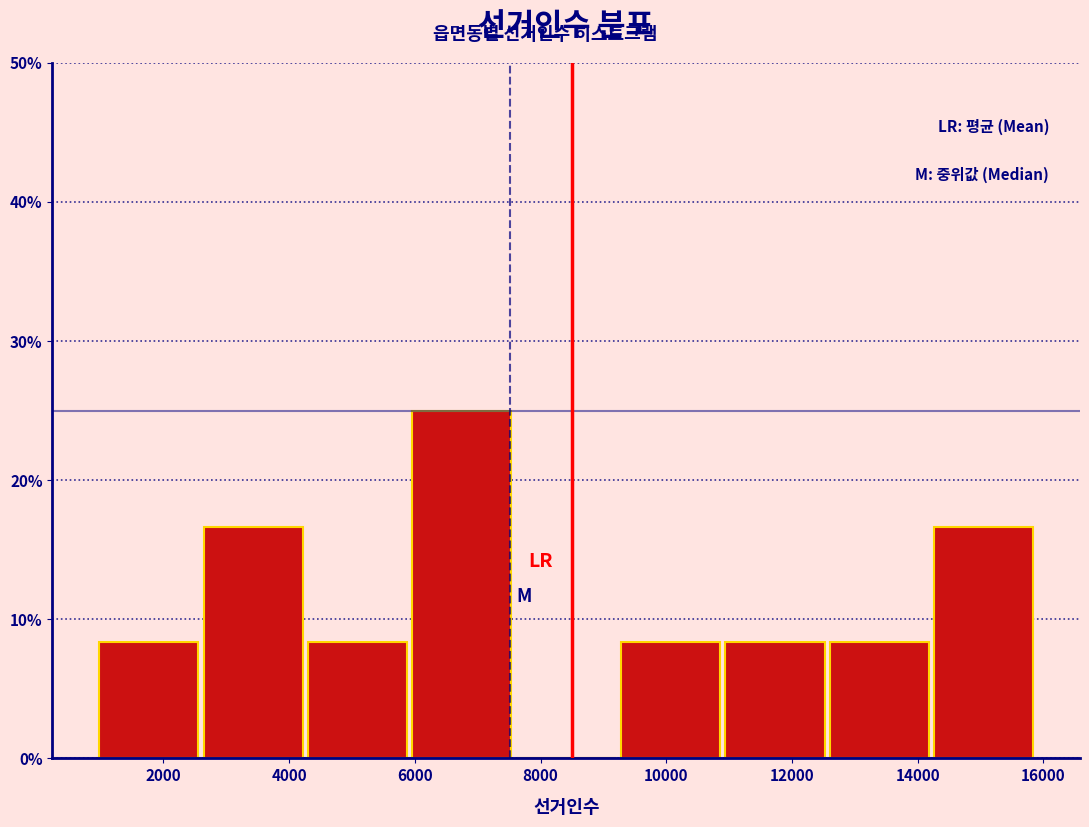

Over which range of the x-axis is the bar tallest?

6000 to 7600